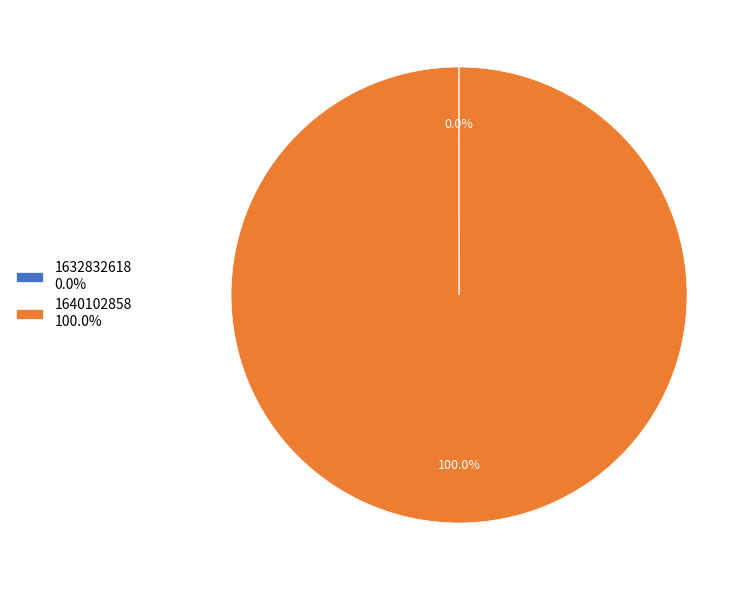

Is there a majority slice in this chart?

Yes